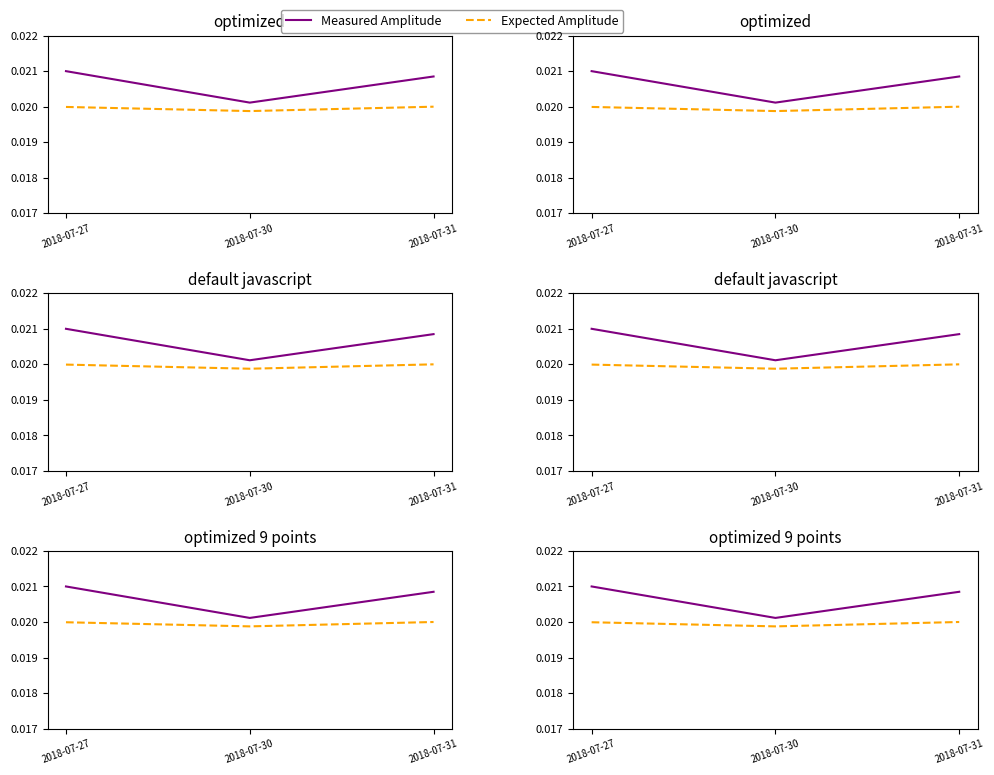

How many Expected Amplitude values are between 0 and 1?

3